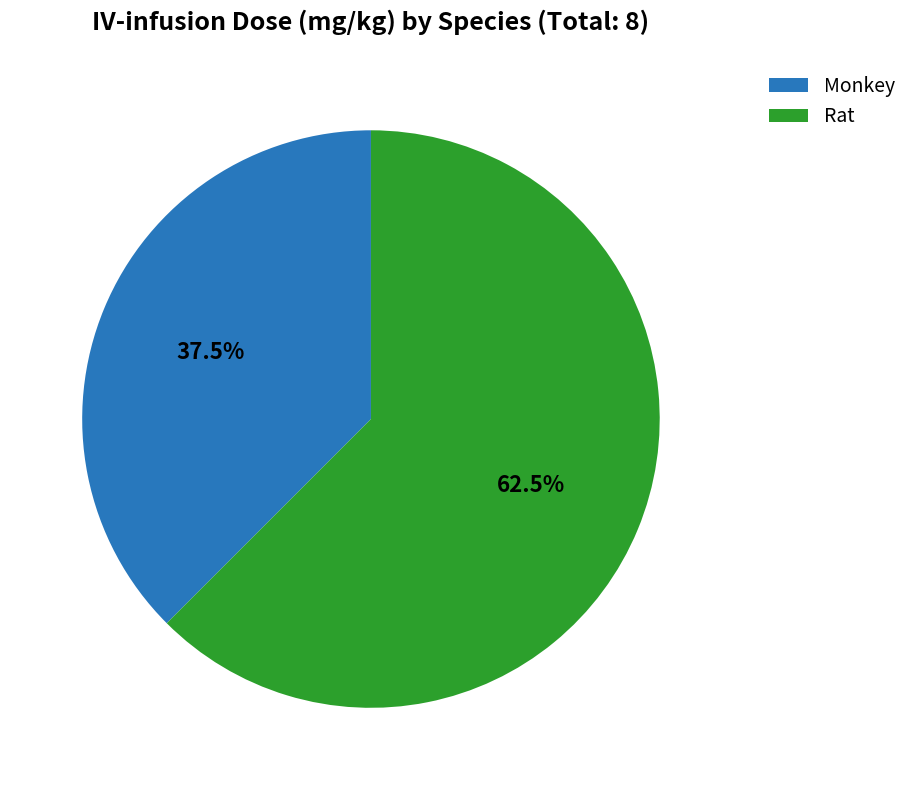

How many segments does this pie chart have?

2